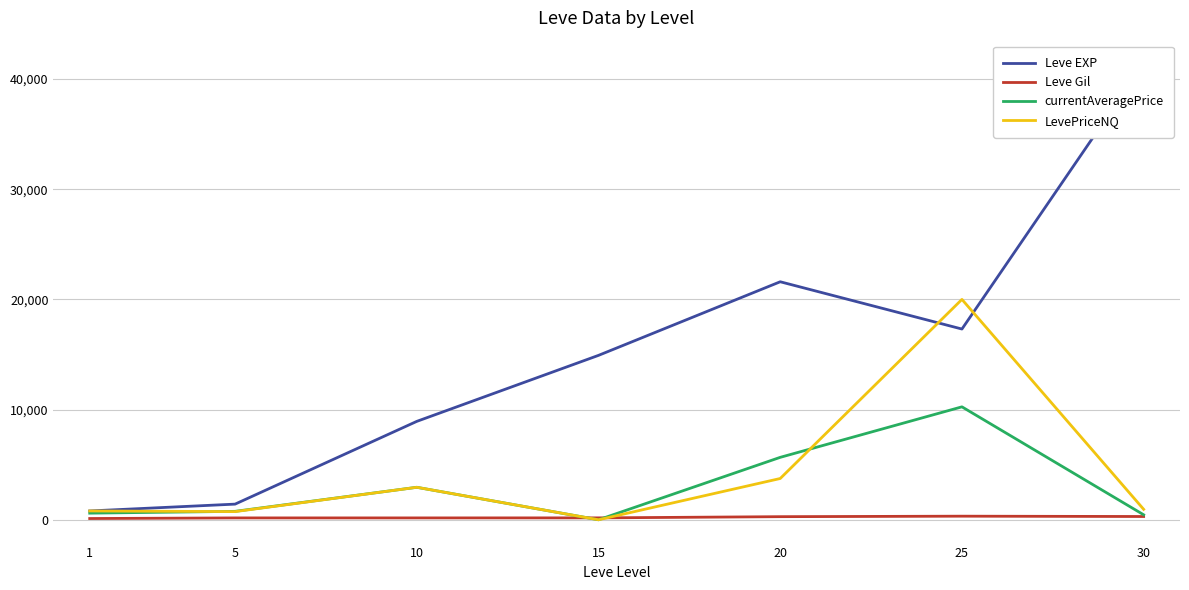

What is the approximate value of LevePriceNQ at 5?

740.1